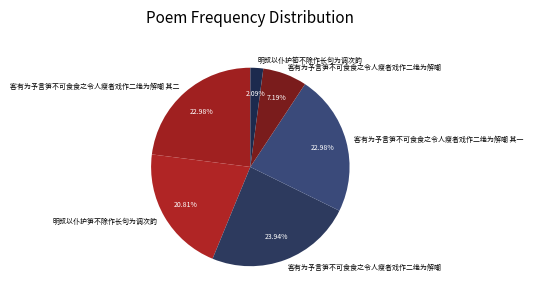

How many segments does this pie chart have?

6